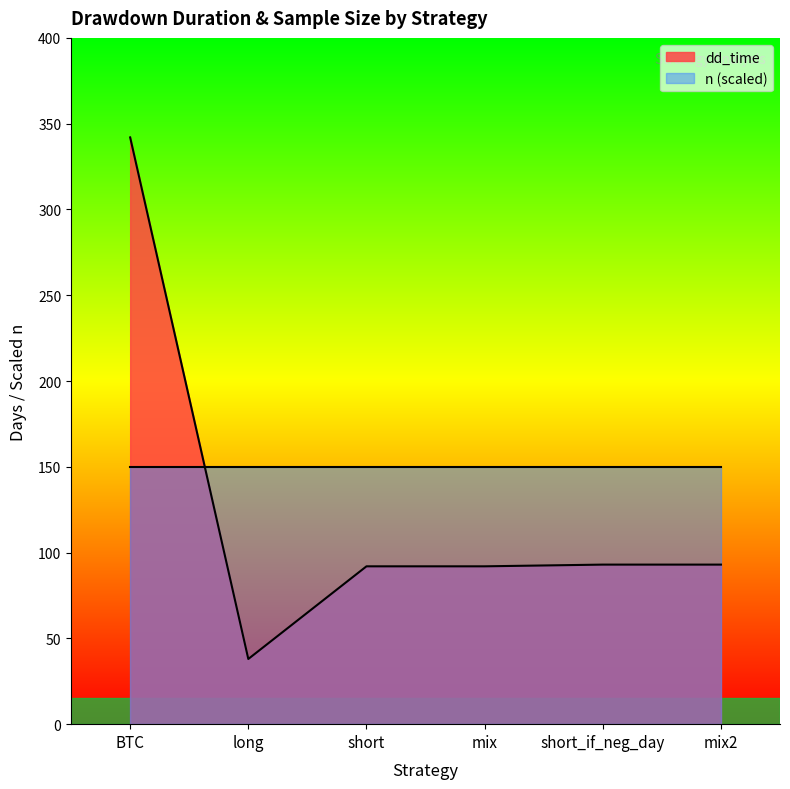

What value does the data have at short_if_neg_day, to the nearest 10?

90